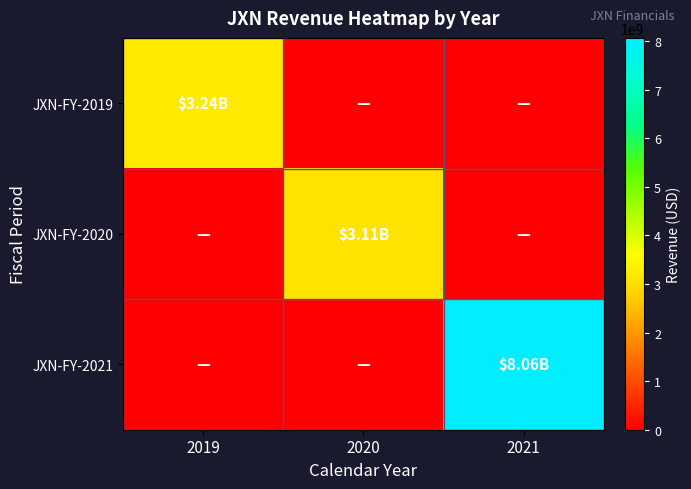

Reading right to left, list all the values displayed in this chart.

JXN-FY-2019: 2021=0	2020=0	2019=3241000000
JXN-FY-2020: 2021=0	2020=3112300000	2019=0
JXN-FY-2021: 2021=8064000000	2020=0	2019=0